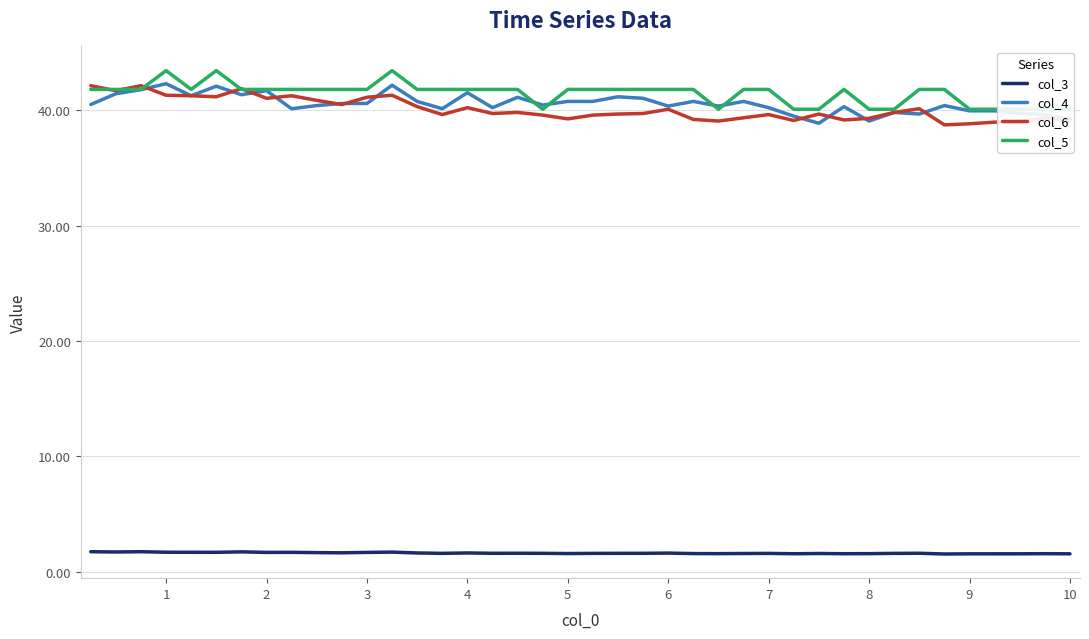

Is it true that col_4 equals 39.1 at 8?

True